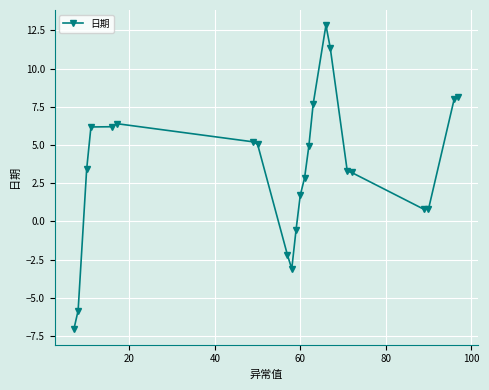

How many distinct data groups are displayed?

1